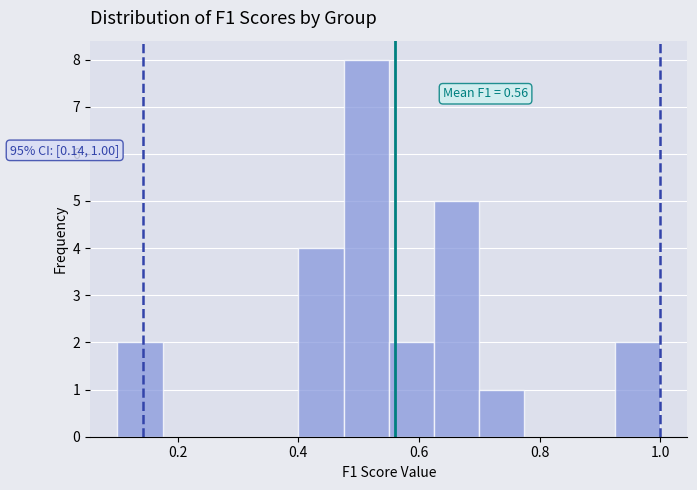

Read against the x-axis, roughly where is the centre of the tallest bar?

0.52